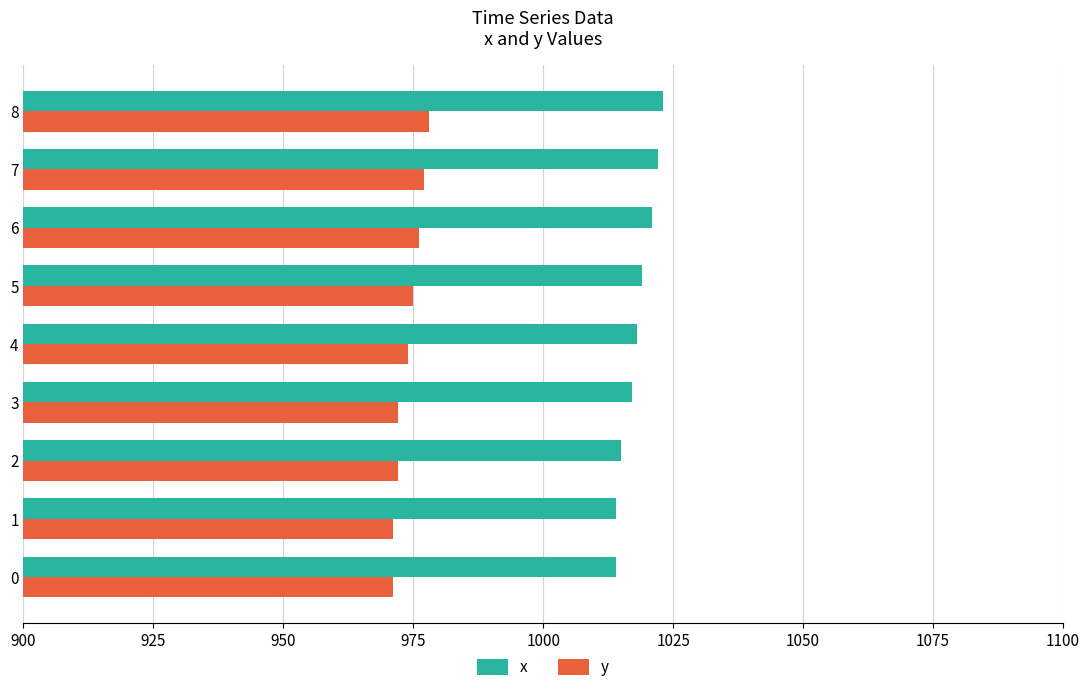

What is the sum of all x values?

9163